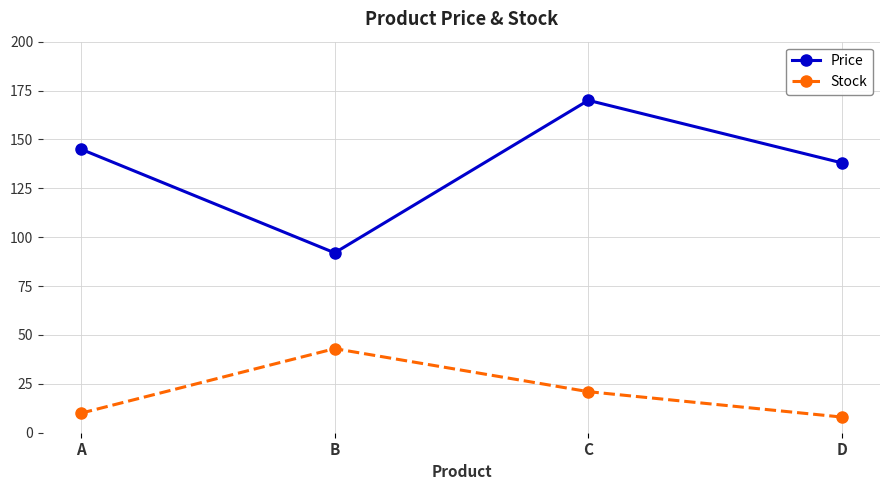

What are all the series names shown in the legend?

Price, Stock